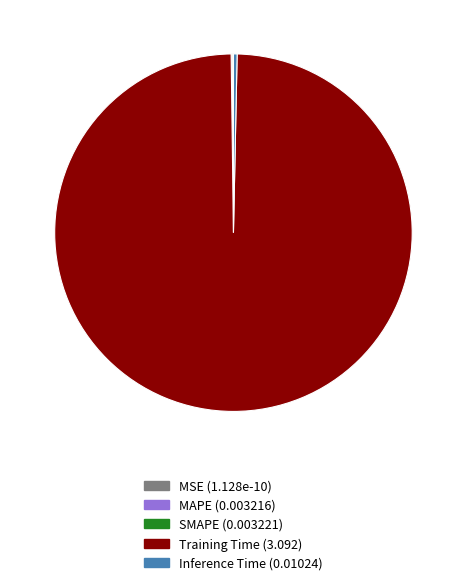

Do Training Time (3.092) and Inference Time (0.01024) together represent more than half of the pie?

Yes